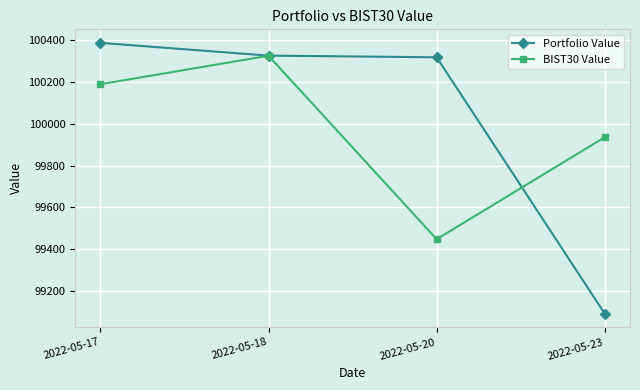

At which category is the sum across all series the highest?

2022-05-18